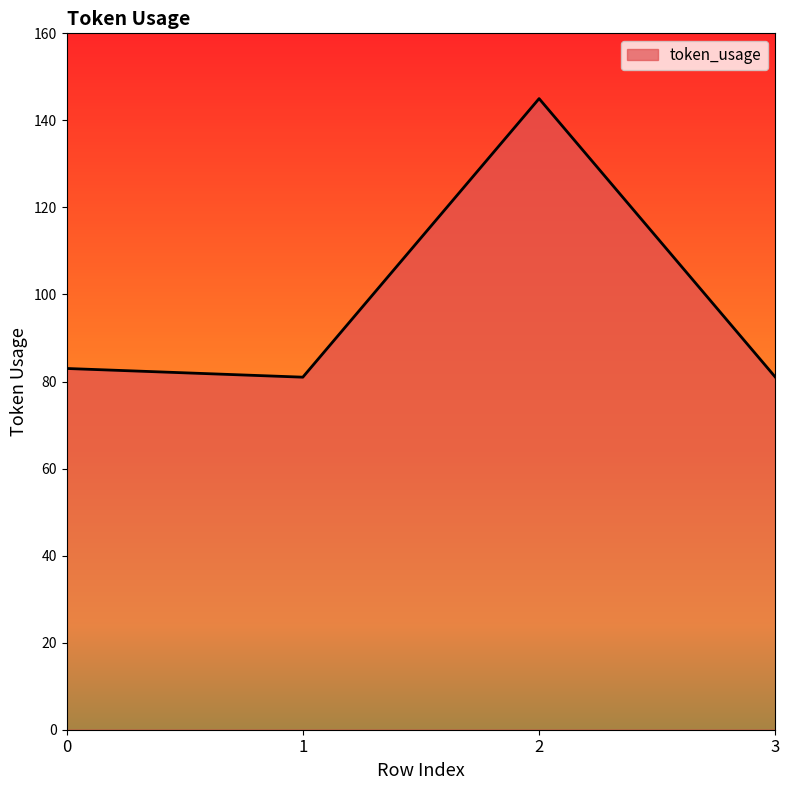

What is the minimum value shown in the chart?

81